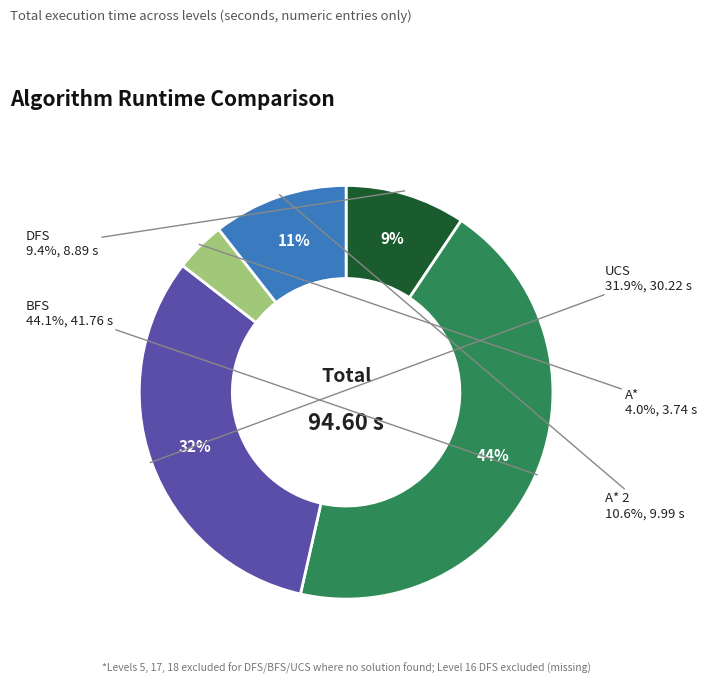

The DFS slice represents 9% of the pie. True or false?

True